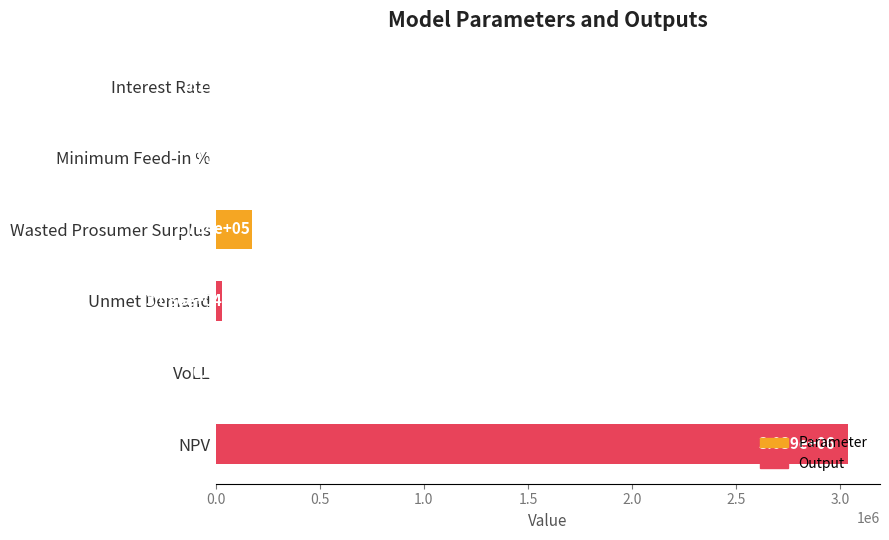

Which has a higher value, VoLL or Unmet Demand?

Unmet Demand